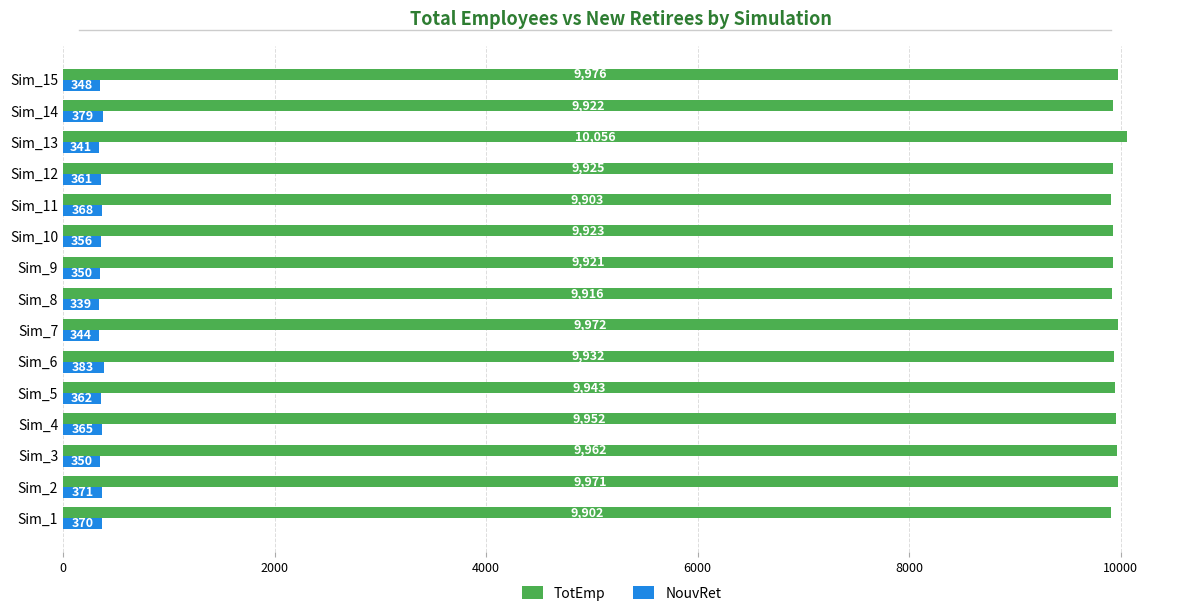

List the labels in order of TotEmp value, smallest first.

Sim_1, Sim_11, Sim_8, Sim_9, Sim_14, Sim_10, Sim_12, Sim_6, Sim_5, Sim_4, Sim_3, Sim_2, Sim_7, Sim_15, Sim_13